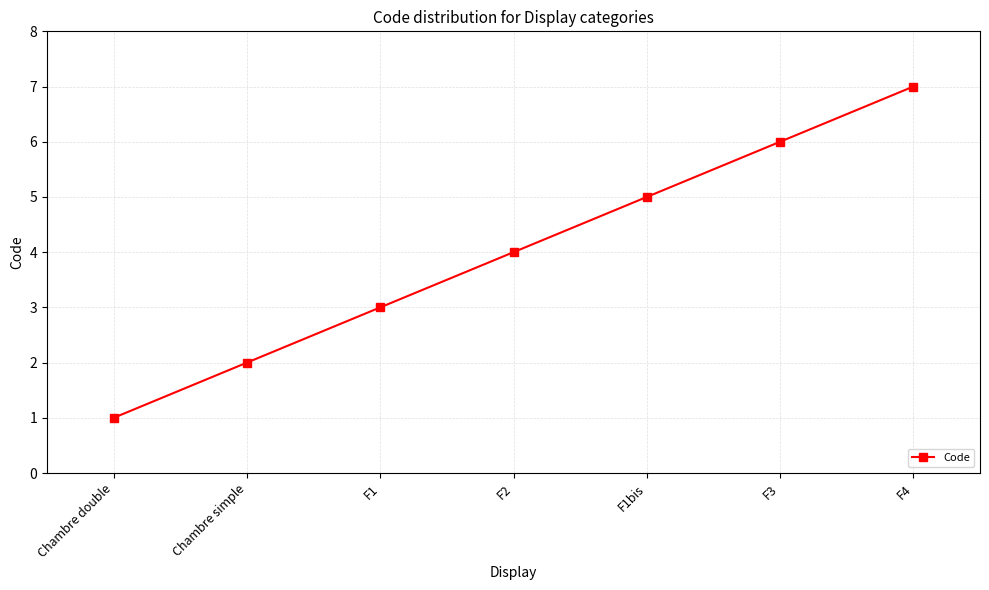

Count the values in the range 2 to 6.

5